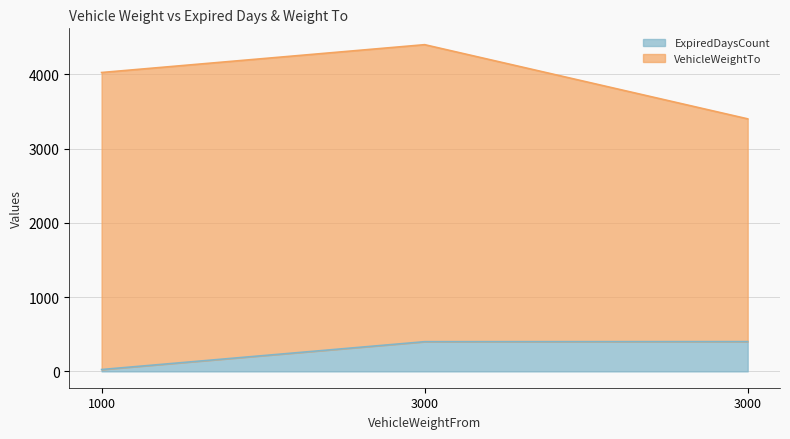

At which label does the data first exceed 400?

3000